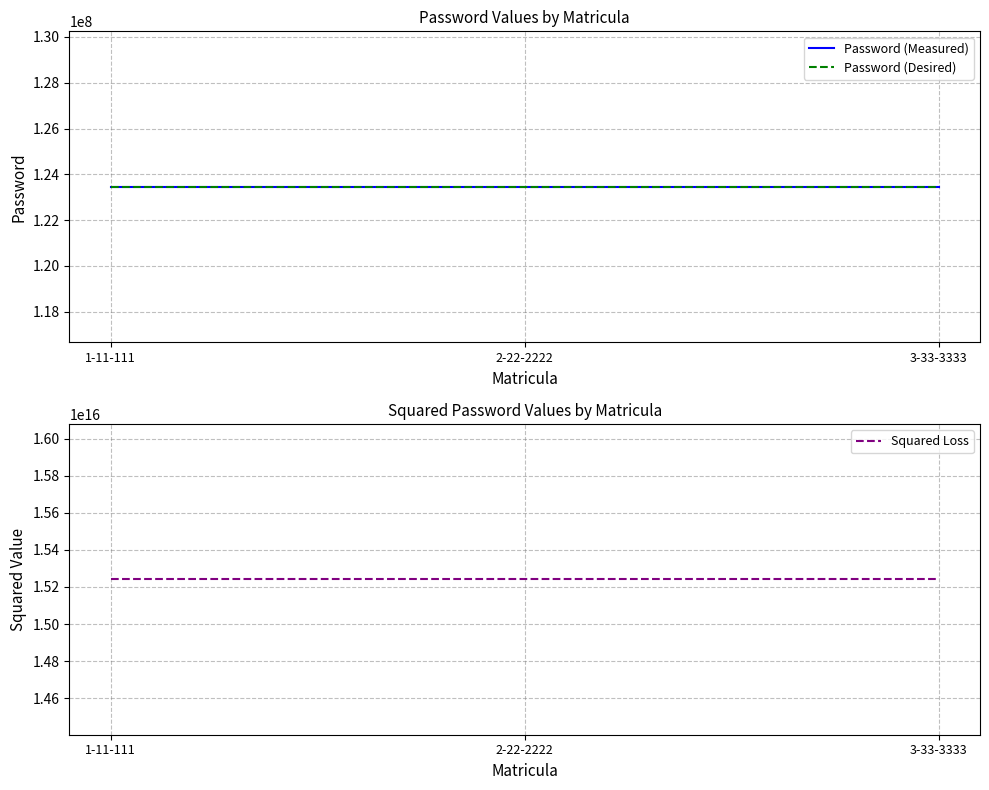

What is the spread (max minus min) of values at 1-11-111?

15241578626733732